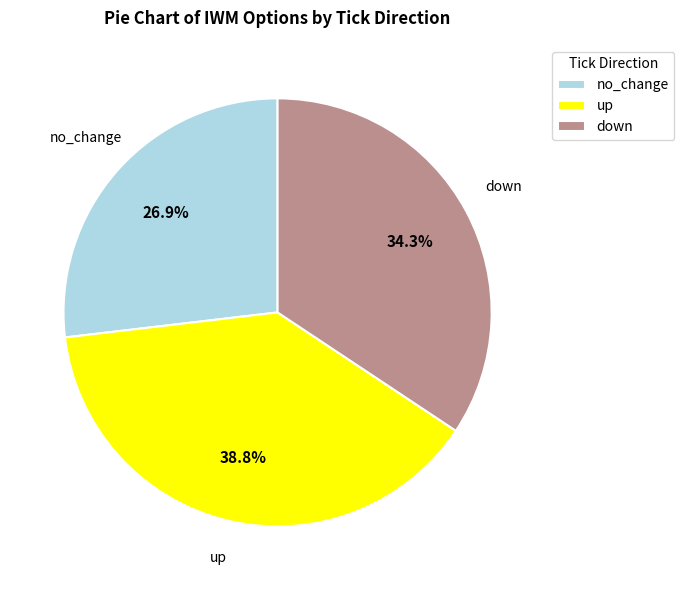

How many segments does this pie chart have?

3